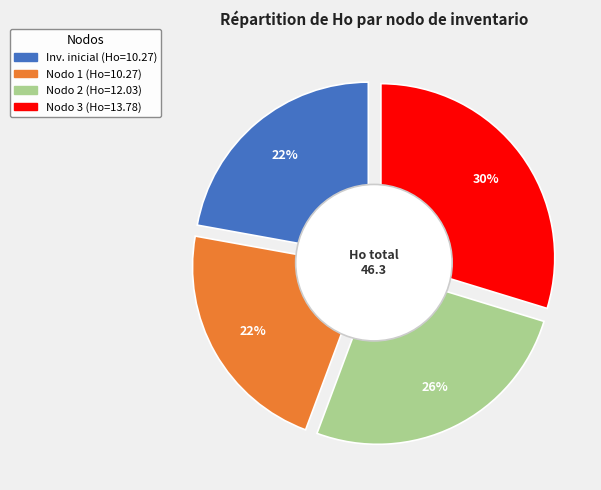

Rank the categories by value from lowest to highest.

Inventario inicial, Nodo 1 - Pies inventariados, Nodo 2 - Pies inventariados, Nodo 3 - Pies inventariados